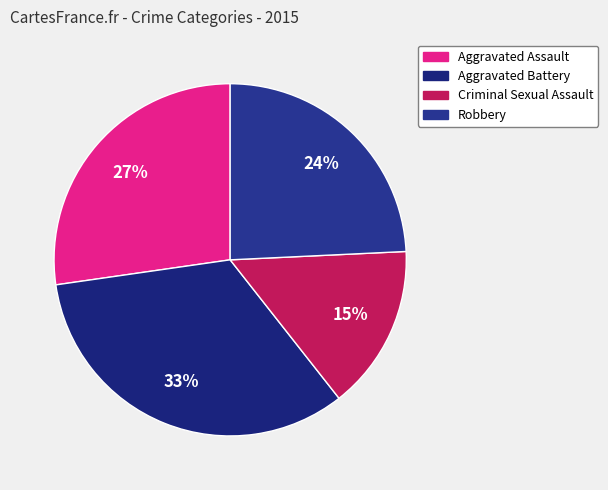

Does any single category account for the majority?

No